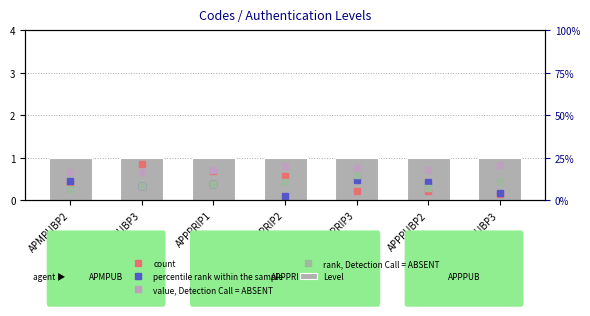

Reading left to right, list all the values displayed in this chart.

count: 0.4	0.9	0.7	0.6	0.2	0.2	0.1
percentile rank within the sample: 0.4	0.3	0.4	0.1	0.5	0.4	0.2
value, Detection Call = ABSENT: 0.7	0.7	0.7	0.8	0.8	0.7	0.8
rank, Detection Call = ABSENT: 0.3	0.3	0.4	0.4	0.6	0.3	0.5
Level: 1.0	1.0	1.0	1.0	1.0	1.0	1.0